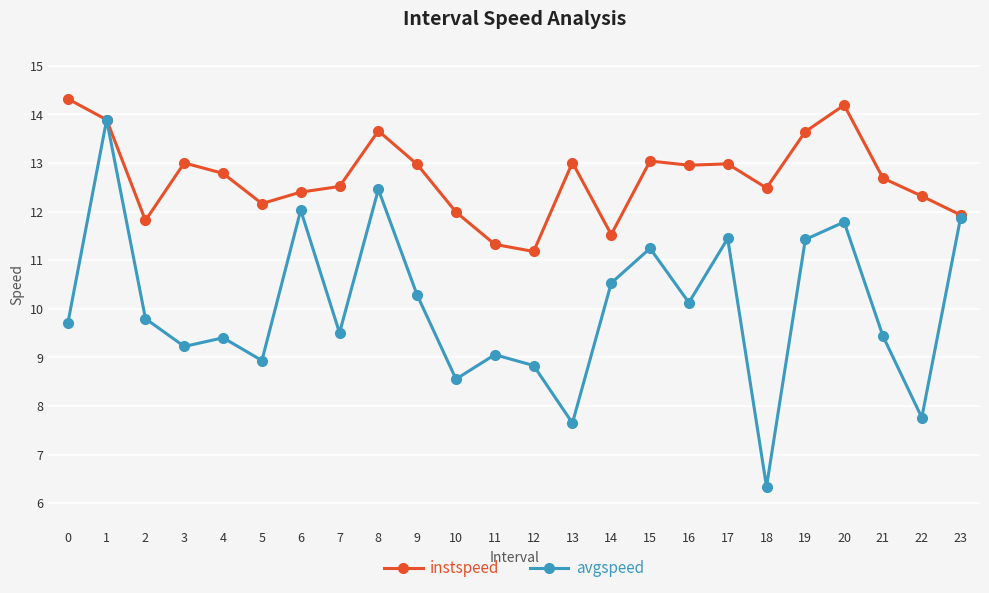

How many data points in avgspeed are above 9?

18